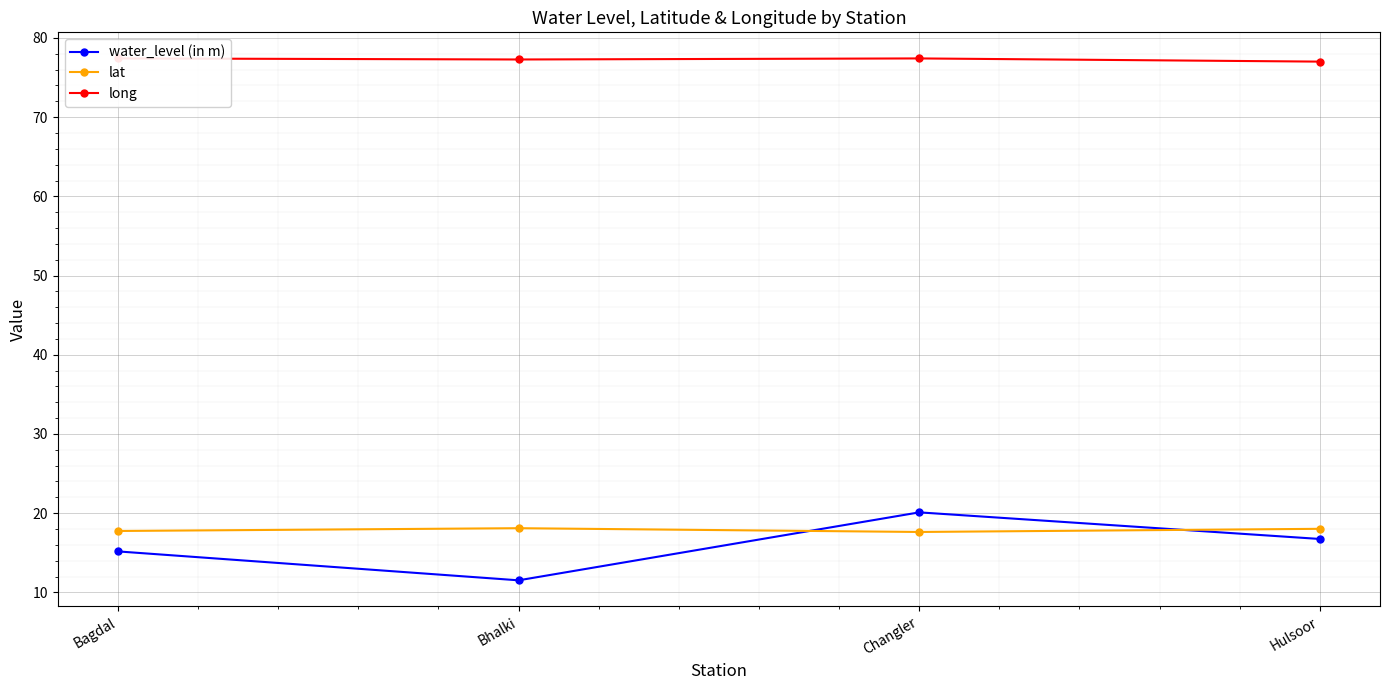

What are all the series names shown in the legend?

water_level (in m), lat, long